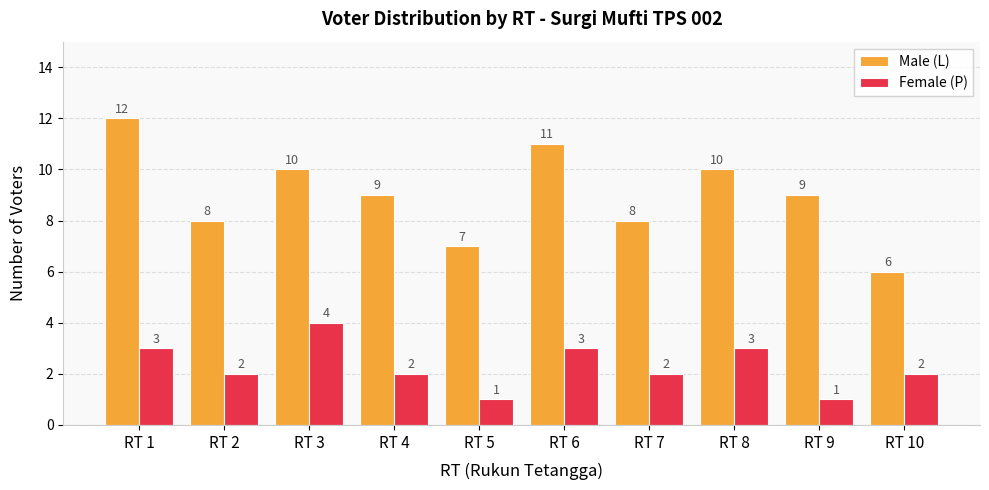

The Female (P) series shows 4 at RT 3. True or false?

True